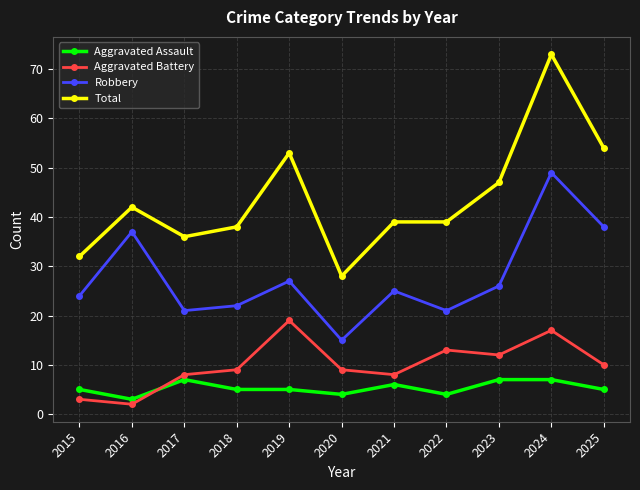

Rank the series at 2022 from highest to lowest value.

Total, Robbery, Aggravated Battery, Aggravated Assault